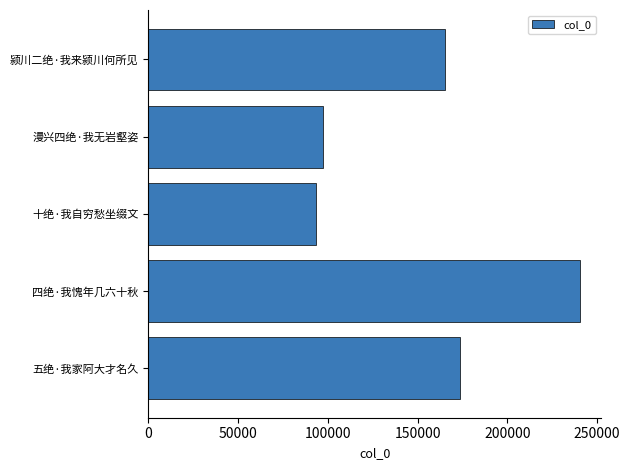

Are the bars horizontal?

Yes